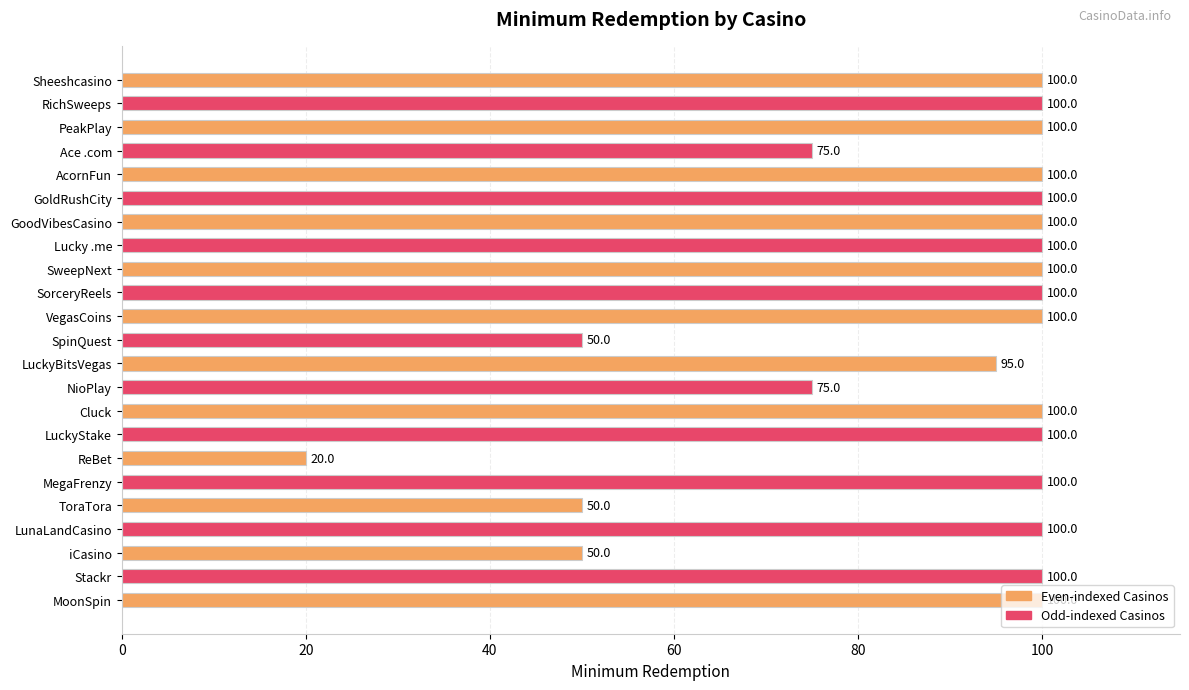

The value at SweepNext is 100. True or false?

True